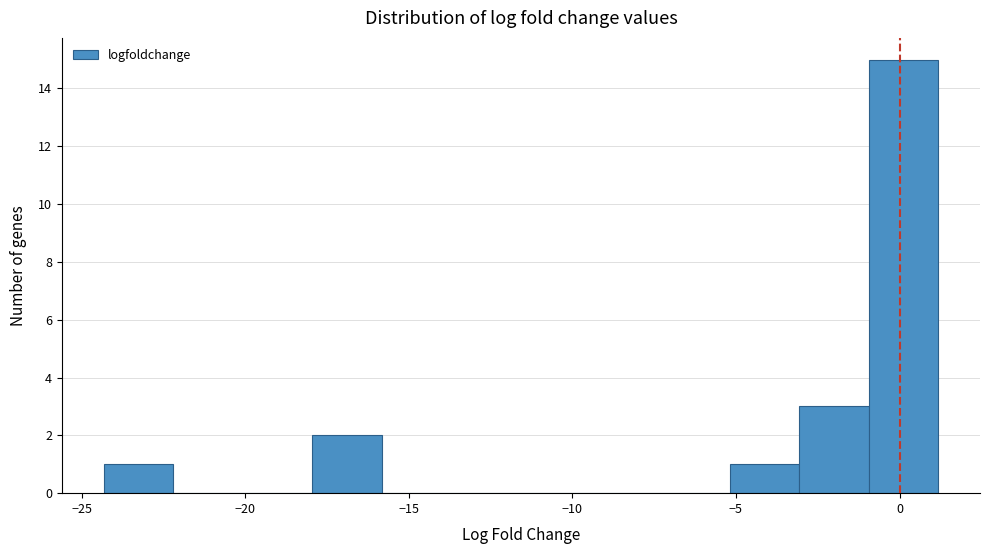

Reading left to right, list every bar in this chart as the range it spans on the x-axis followed by its height. Neither the bar edges nor the heights are printed on the chart, so give them approximately, as read against the axes.

-24.5 to -22.0: 1
-22.0 to -20.0: 0
-20.0 to -18.0: 0
-18.0 to -16.0: 2
-16.0 to -13.5: 0
-13.5 to -11.5: 0
-11.5 to -9.5: 0
-9.5 to -7.5: 0
-7.5 to -5.0: 0
-5.0 to -3.0: 1
-3.0 to -1.0: 3
-1.0 to 1.0: 15